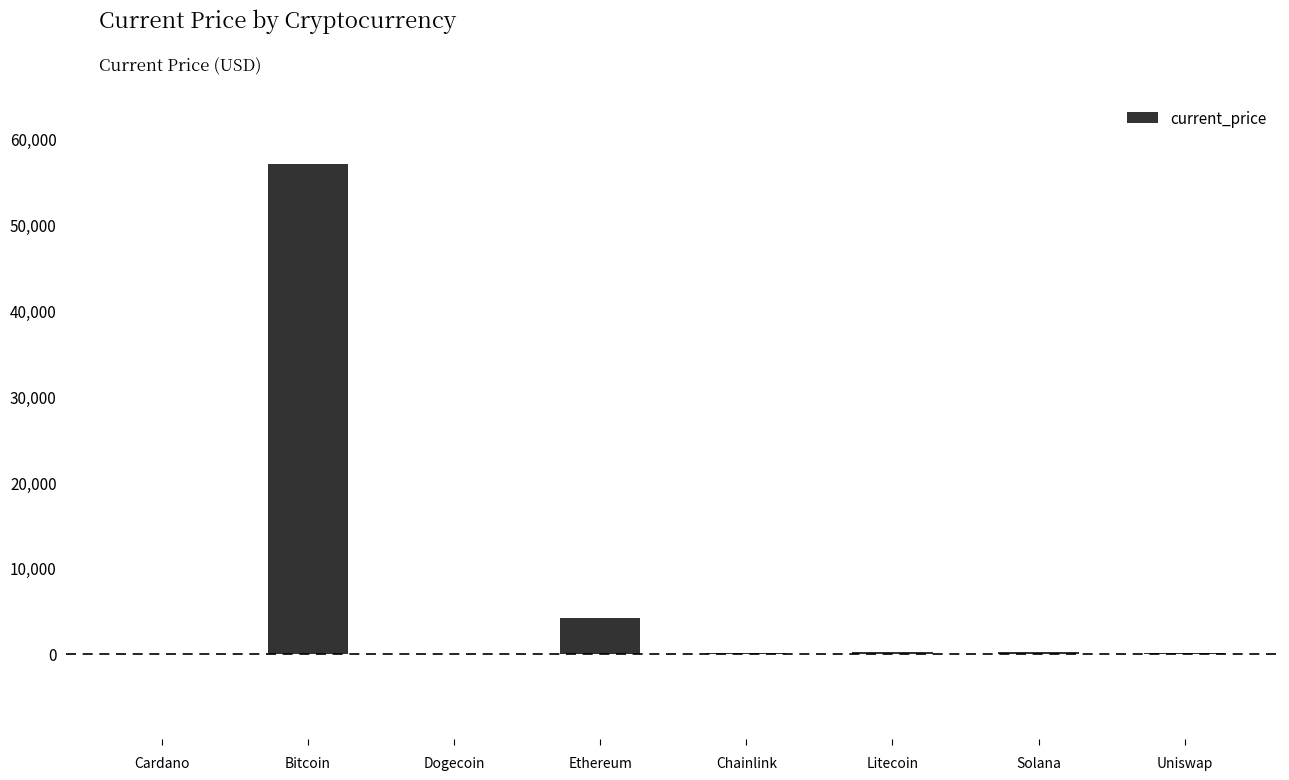

What is the sum of all values?

61710.8